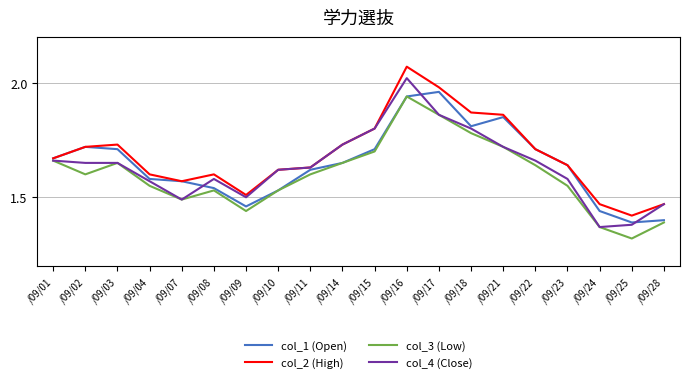

At which category does the chart reach its minimum across all series?

/09/25